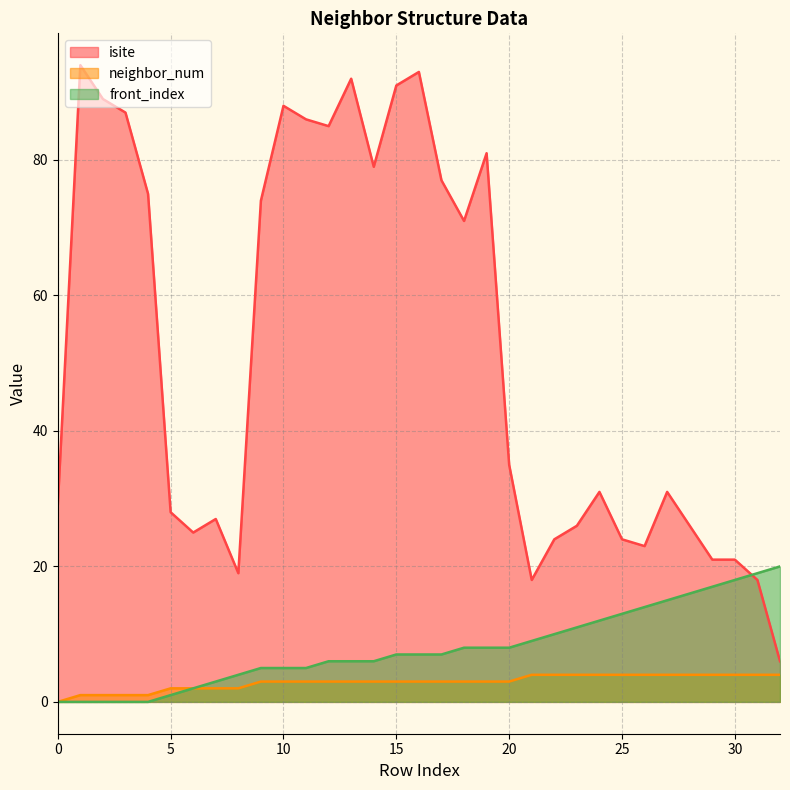

List the labels in order of neighbor_num value, largest first.

21, 22, 23, 24, 25, 26, 27, 28, 29, 30, 31, 32, 9, 10, 11, 12, 13, 14, 15, 16, 17, 18, 19, 20, 5, 6, 7, 8, 1, 2, 3, 4, 0